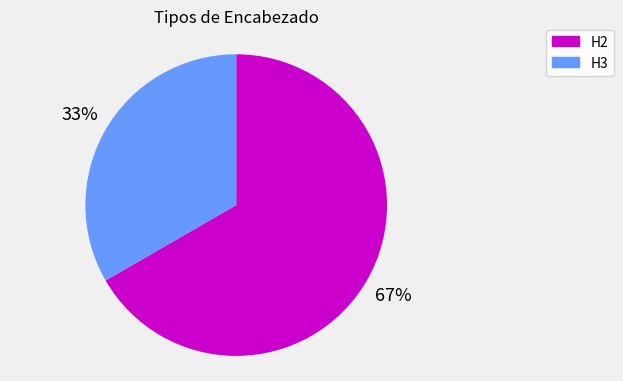

To the nearest percent, what is the combined percentage of H3 and H2?

100%